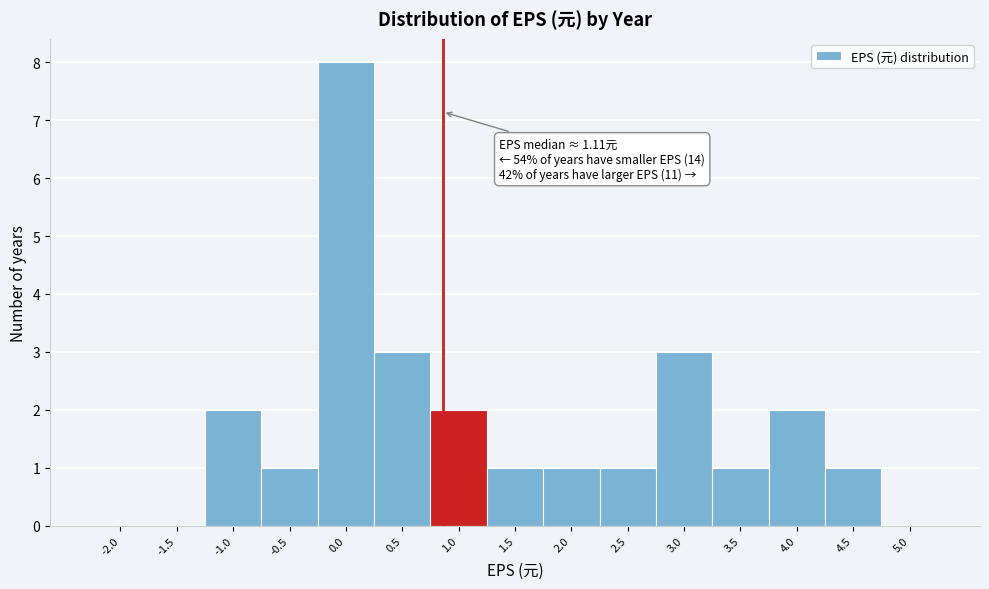

Reading left to right, extract all data points from this chart.

-2.0=0	-1.5=0	-1.0=2	-0.5=1	0.0=8	0.5=3	1.0=2	1.5=1	2.0=1	2.5=1	3.0=3	3.5=1	4.0=2	4.5=1	5.0=0